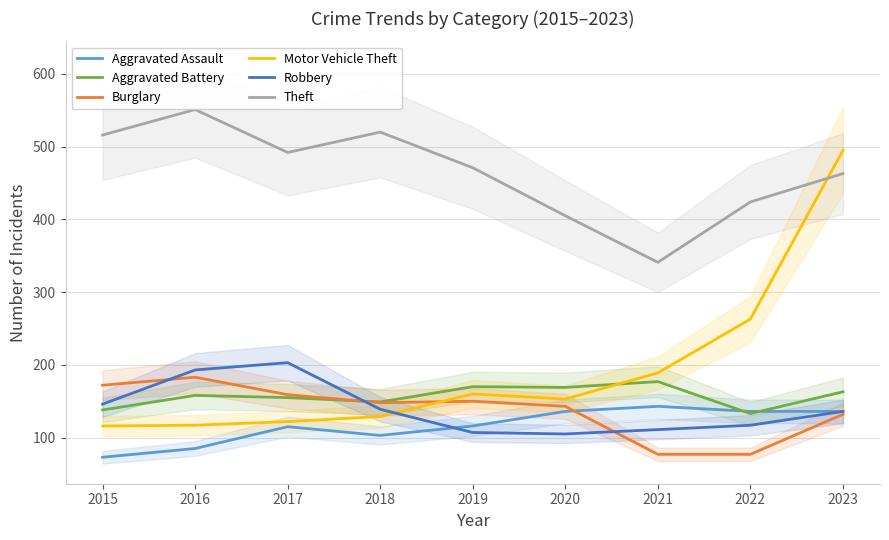

True or false: Robbery and Theft intersect in this chart.

False